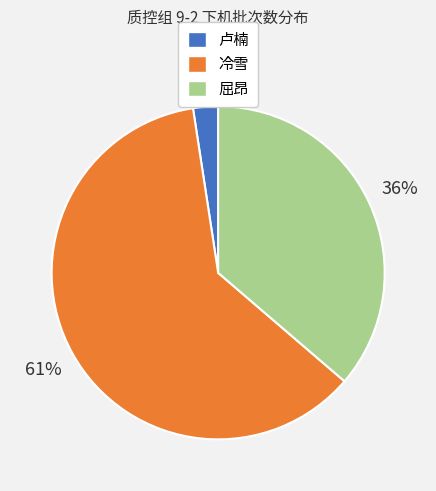

Is it true that 冷雪 is 61% of the pie?

True